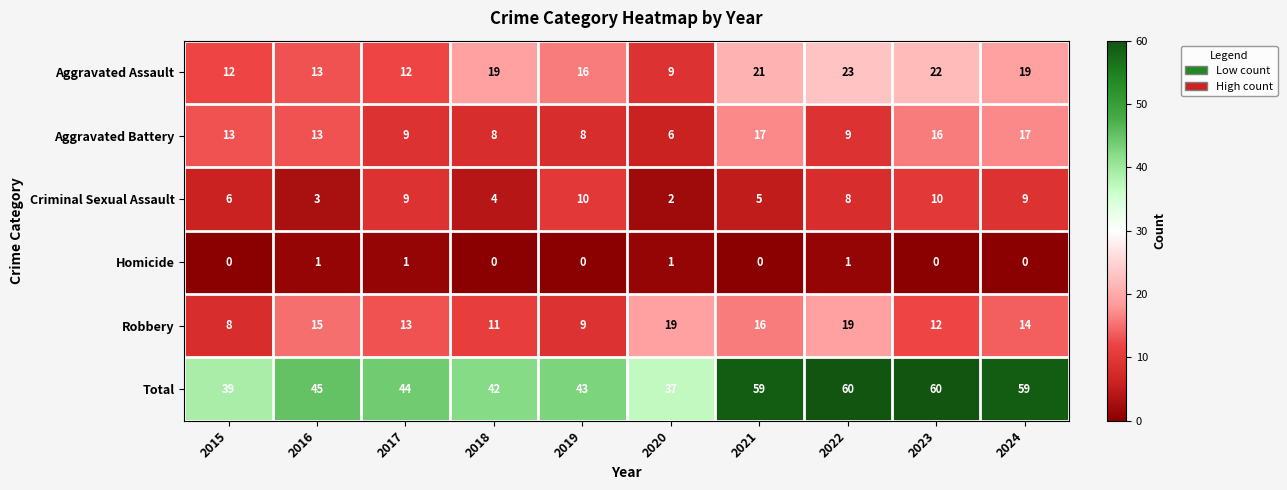

What is the average value of the Robbery series?

14